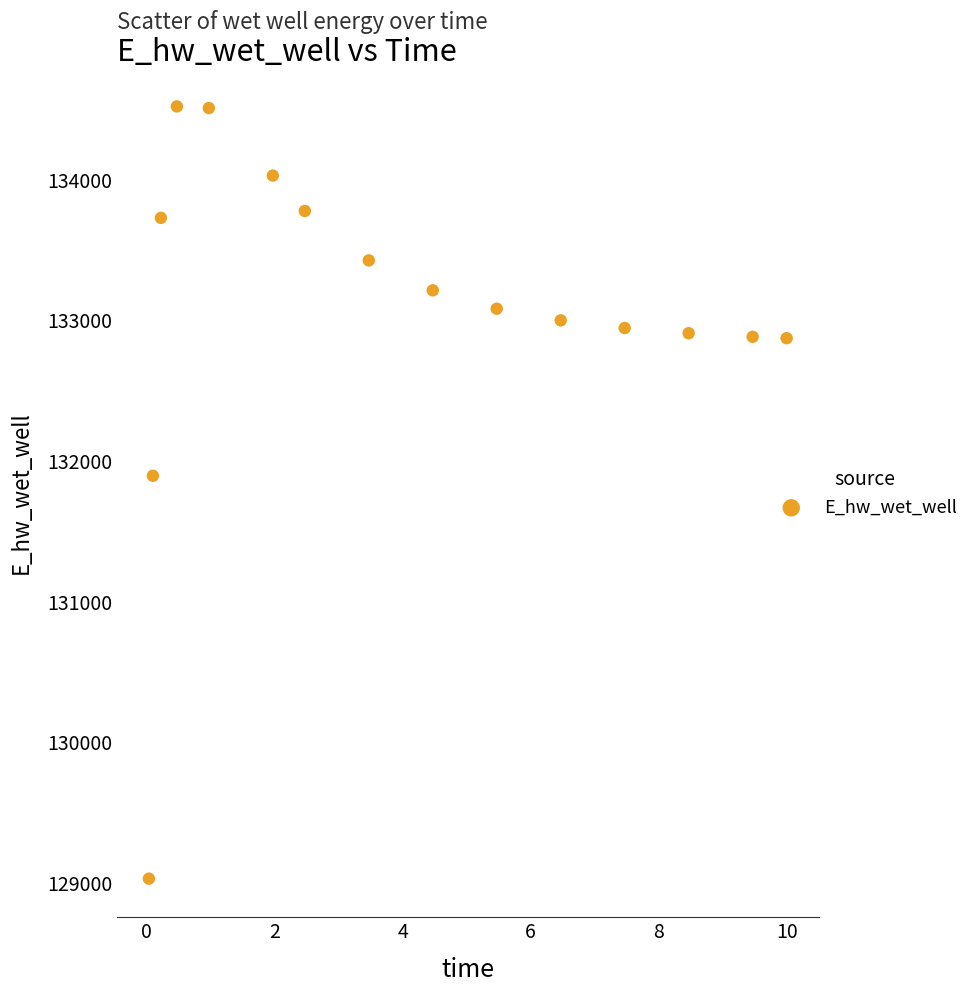

What is the range of X values (max minus min)?

10.0